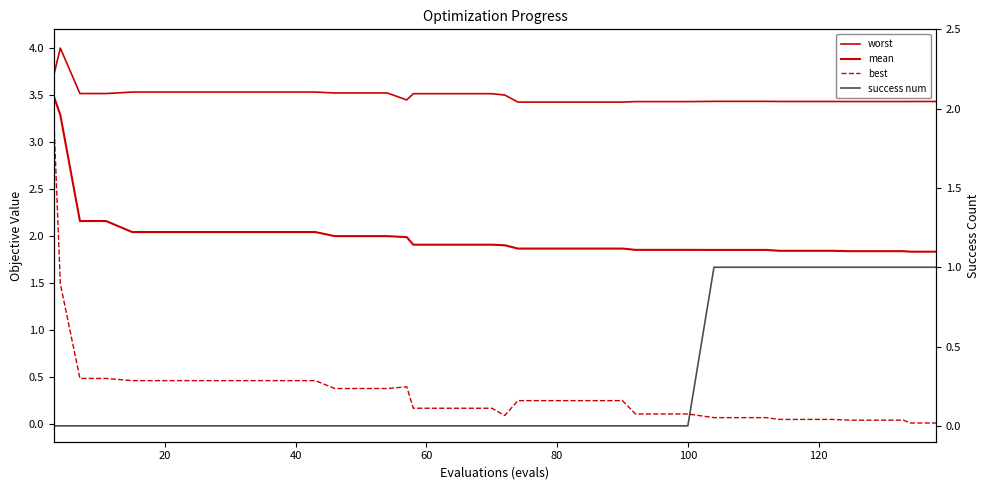

True or false: mean and best cross at least once.

False